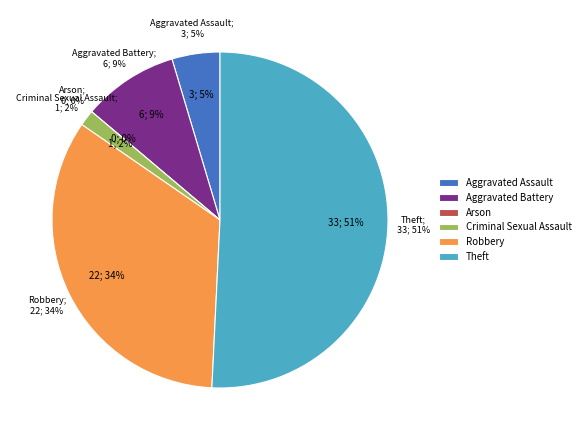

What percentage is the Criminal Sexual Assault slice, to the nearest percent?

2%